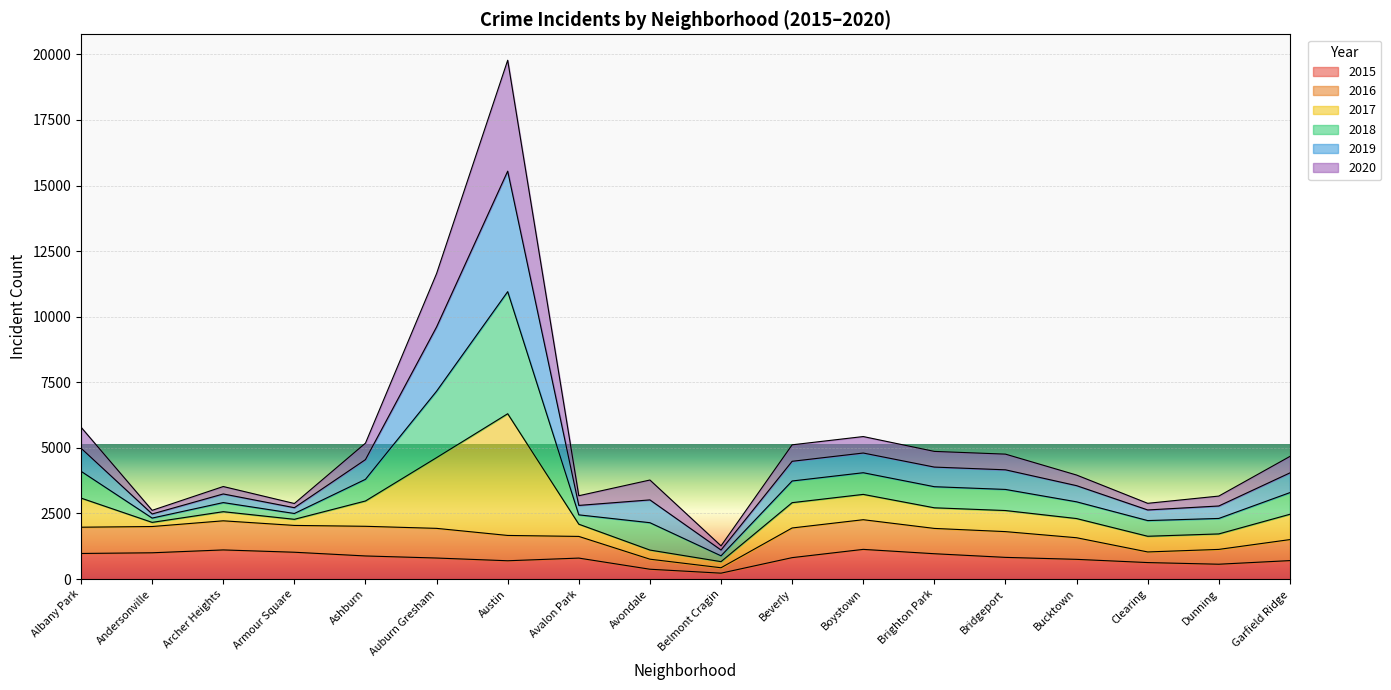

At which category is the sum across all series the highest?

Austin